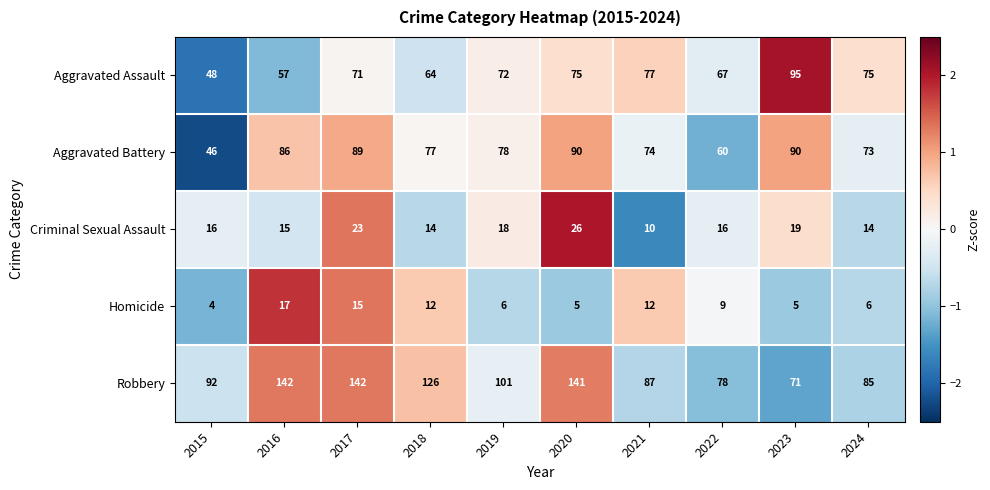

True or false: Criminal Sexual Assault has a value of 10 at 2021.

True